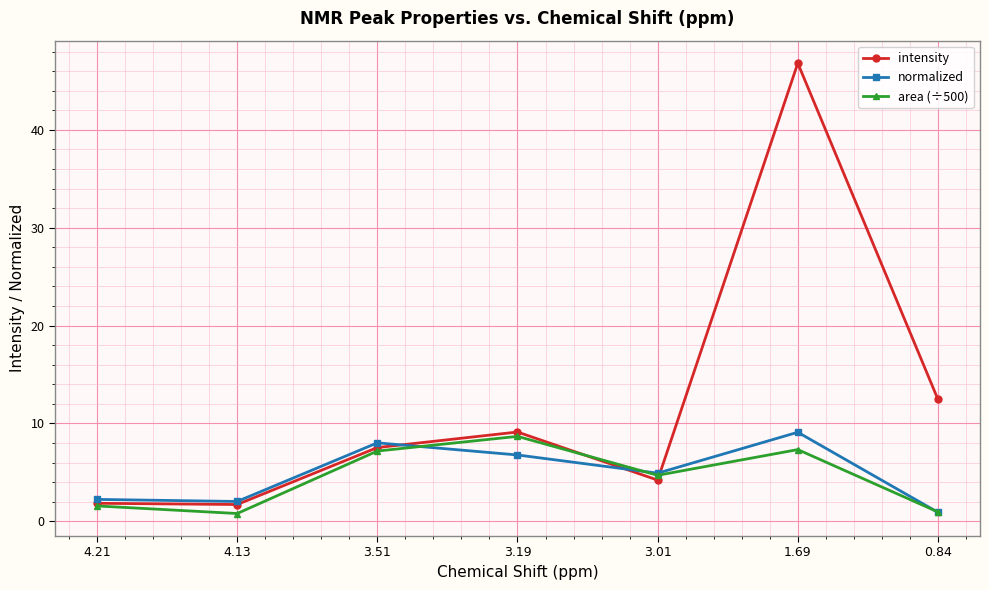

What position from the left is 3.01?

5